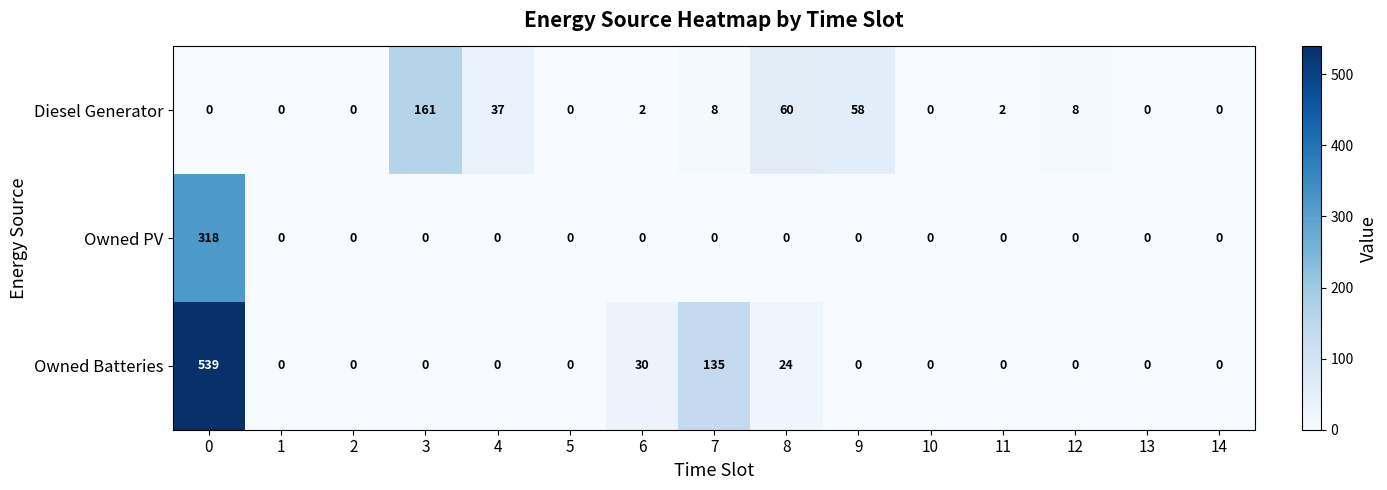

What is the greatest value displayed?

539